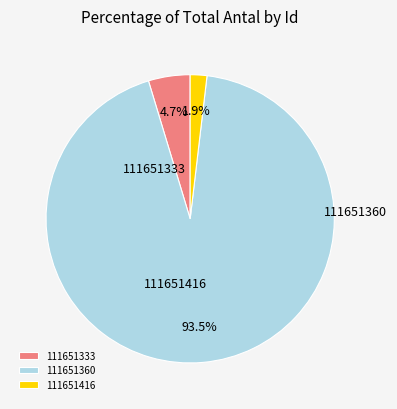

Is there a majority slice in this chart?

Yes